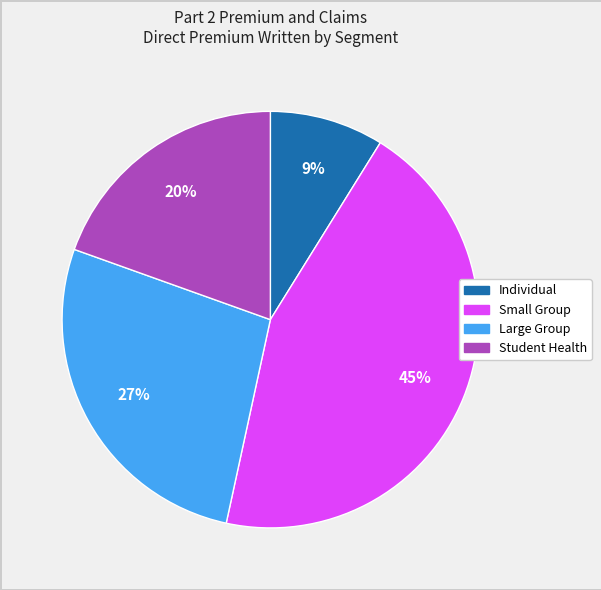

Combined, do Individual and Small Group account for over 50%?

Yes